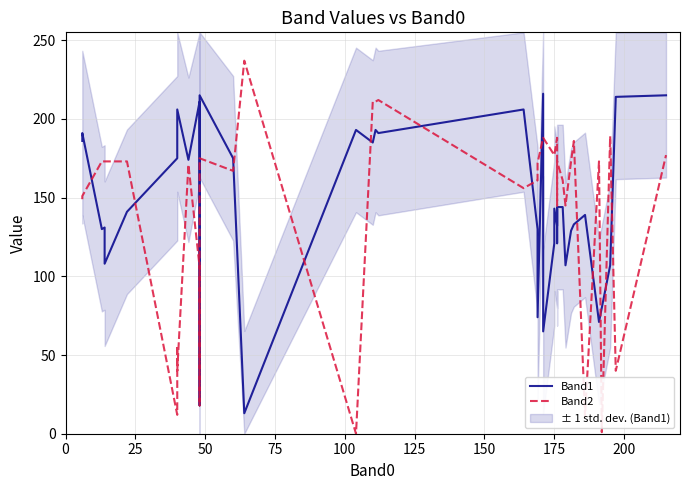

How many lines are shown in the chart?

2